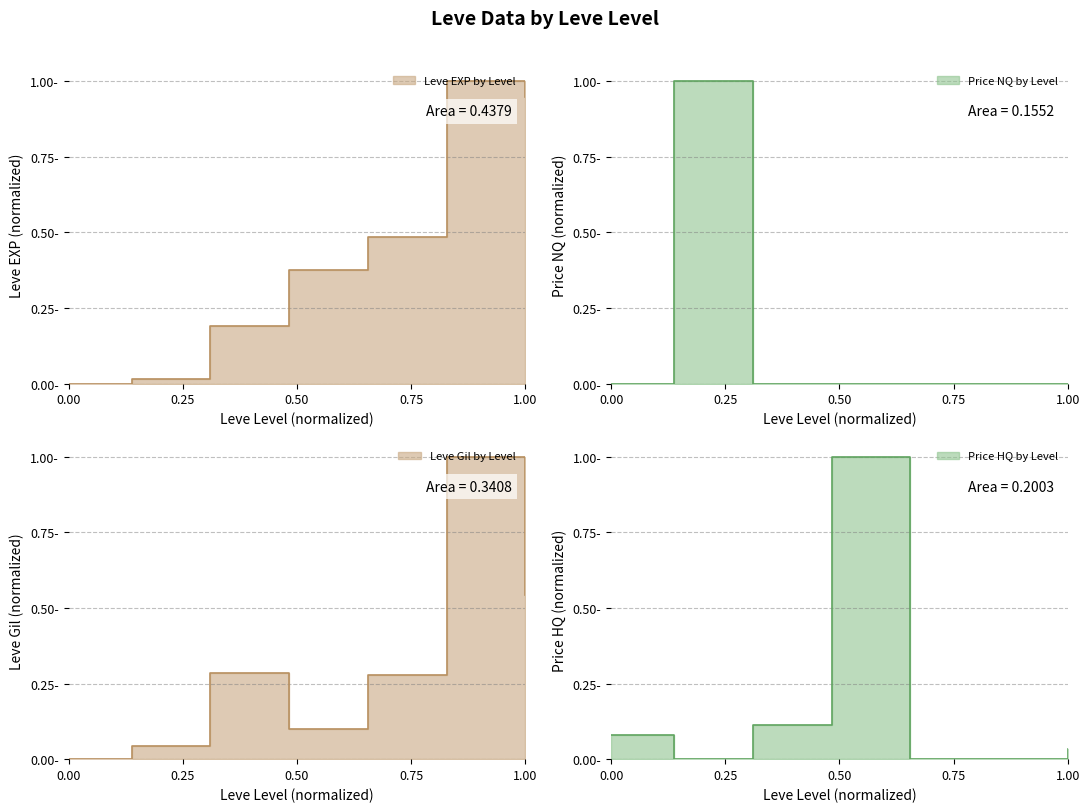

How many intersections are there between LevePriceHQ and Leve EXP?

3